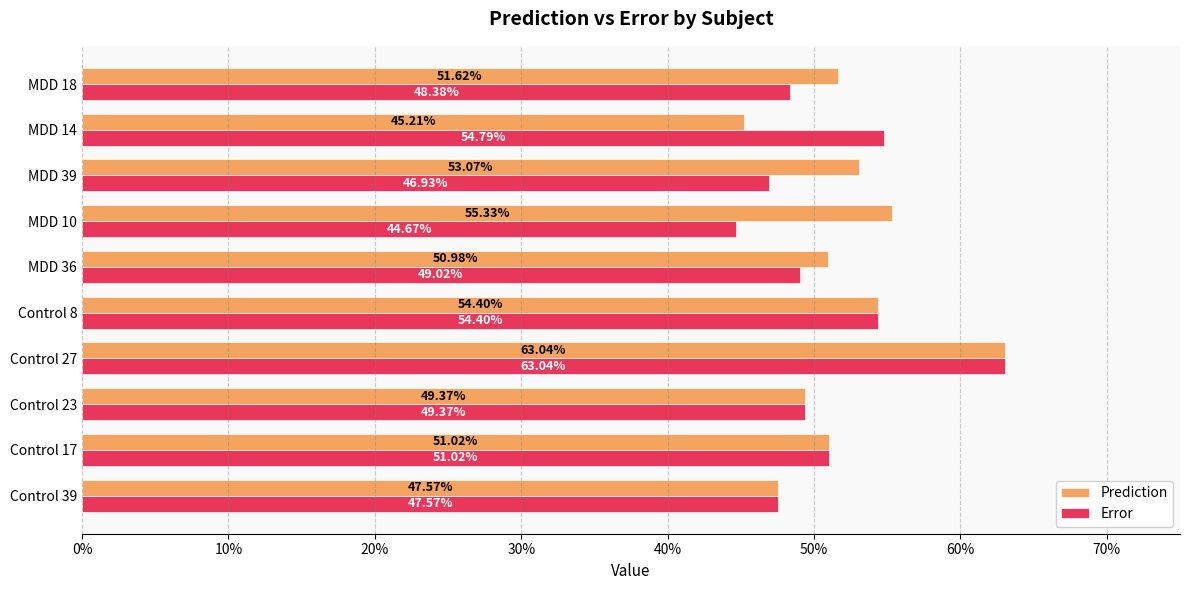

What are all the series names shown in the legend?

Prediction, Error